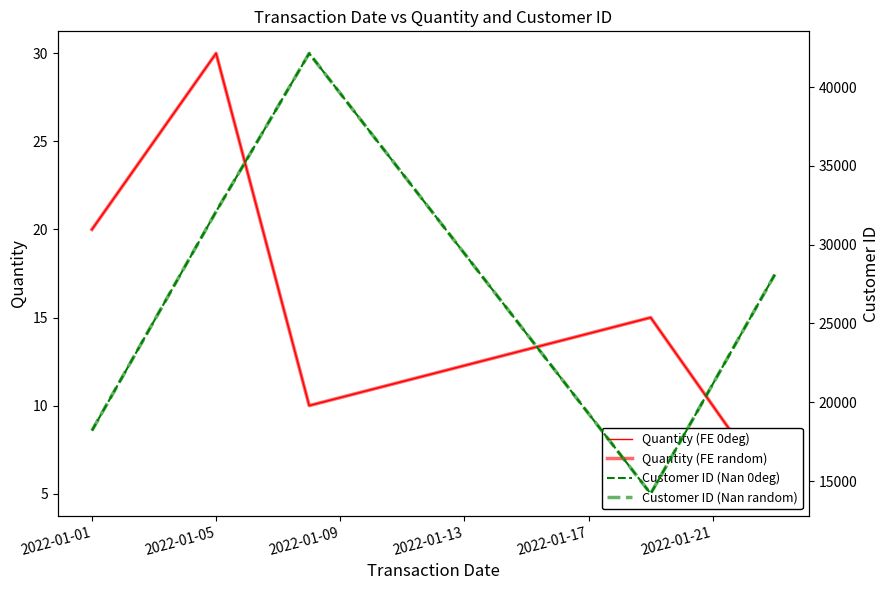

At how many categories does at least one series exceed 32808?

1